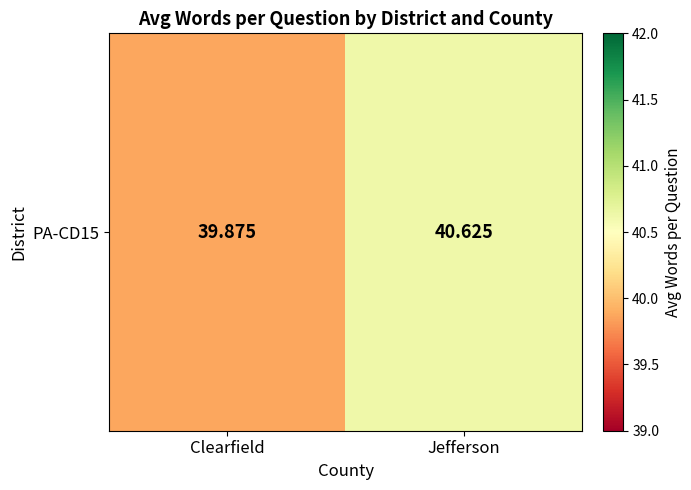

Is it true that the value at Jefferson is 40.6?

True